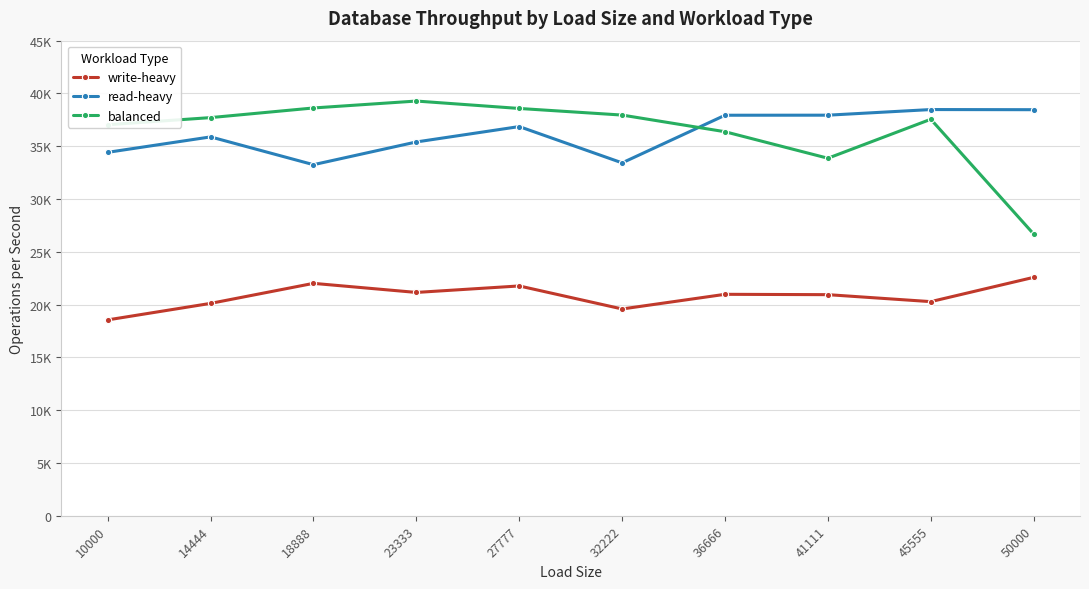

What is the sum of all balanced values?

363664.4